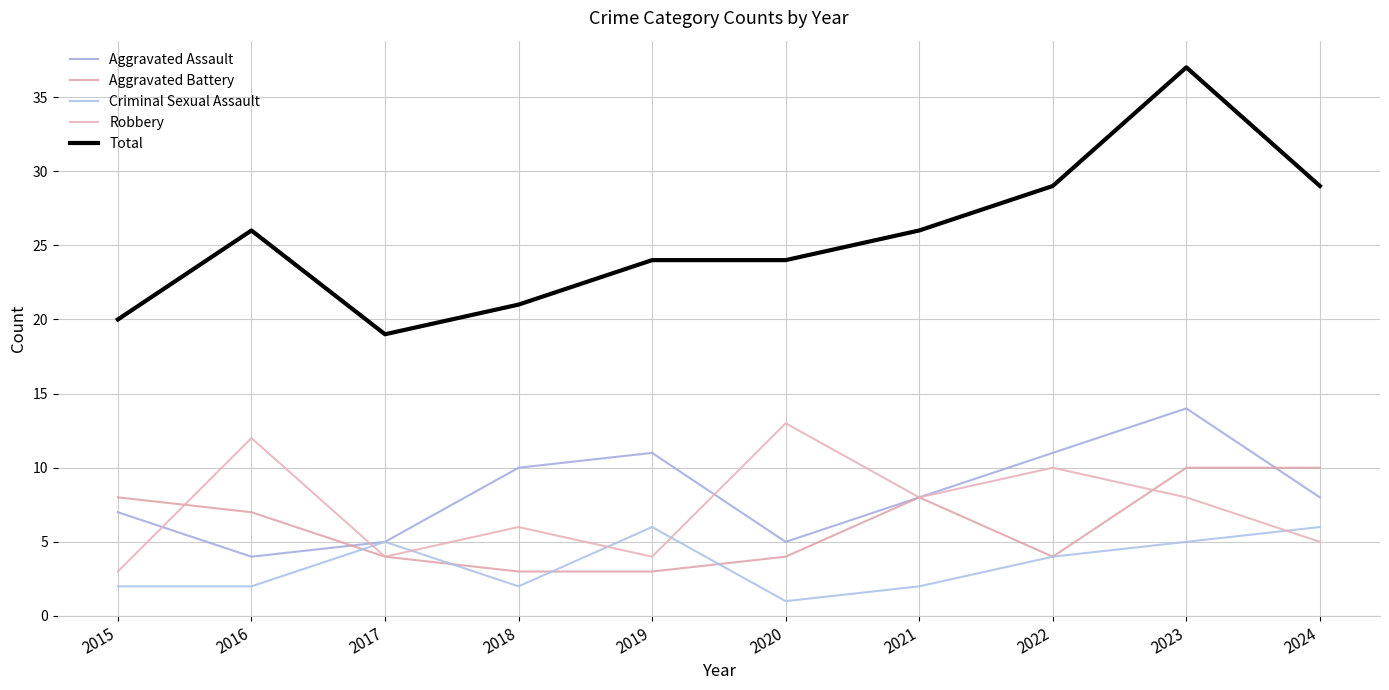

Does the chart have visible grid lines?

Yes